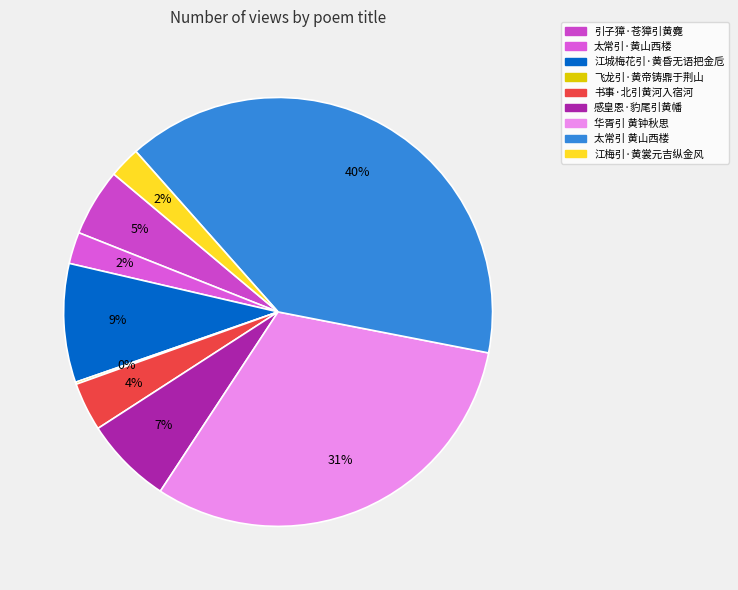

Between 江城梅花引·黄昏无语把金卮 and 太常引·黄山西楼, which is larger?

江城梅花引·黄昏无语把金卮